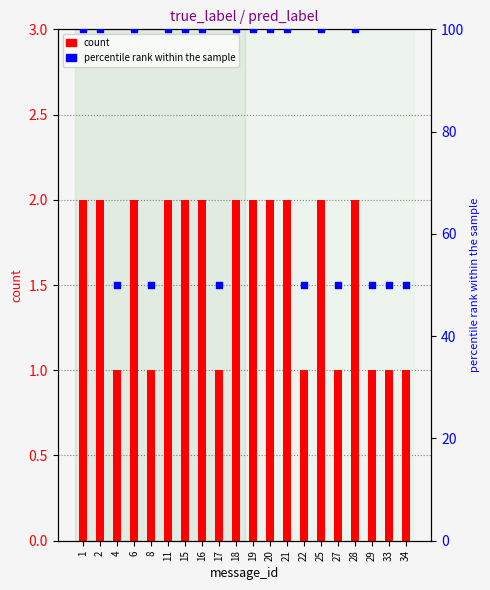

What are all the series names shown in the legend?

count, percentile rank within the sample